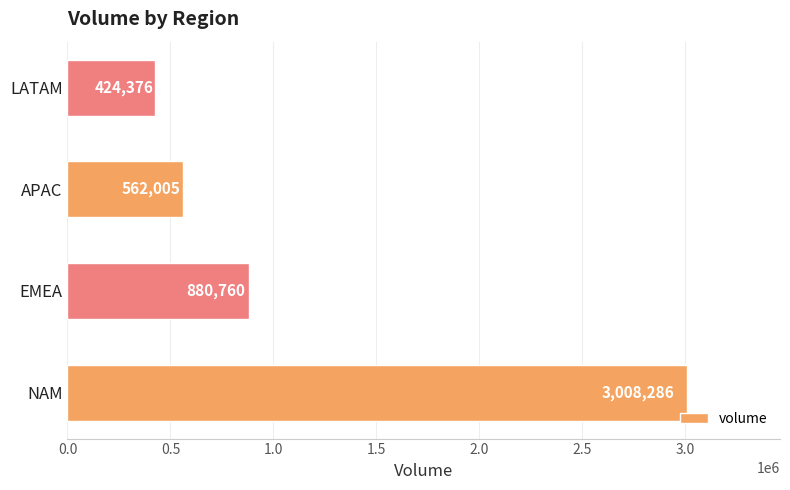

At which label is the value closest to 1716331?

EMEA